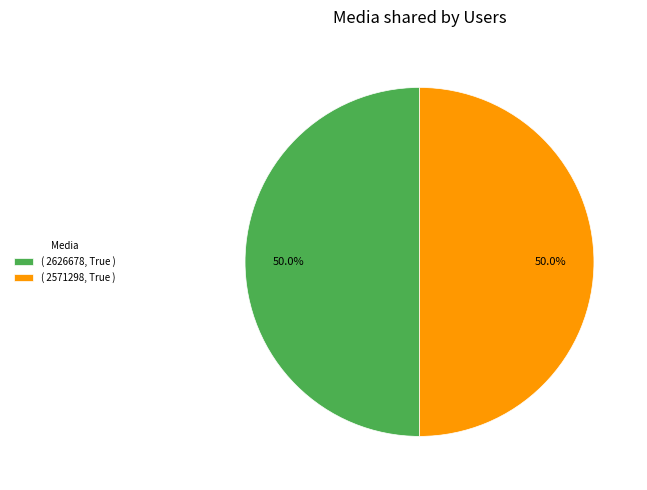

What portion of the pie excludes ( 2571298, True )?

50.0%